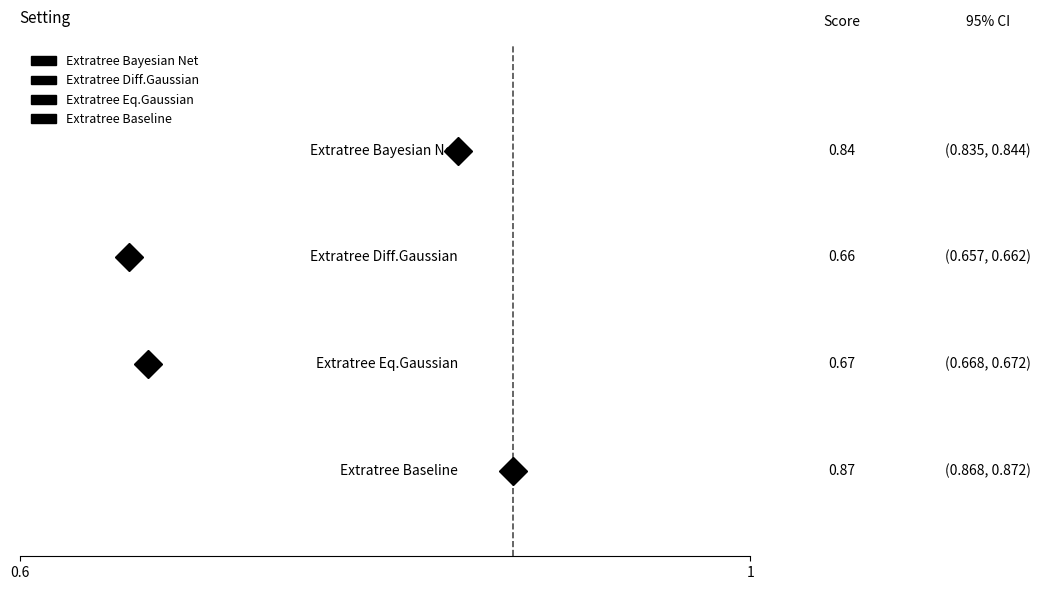

At which label is Extratree Diff.Gaussian closest to 2?

0.6